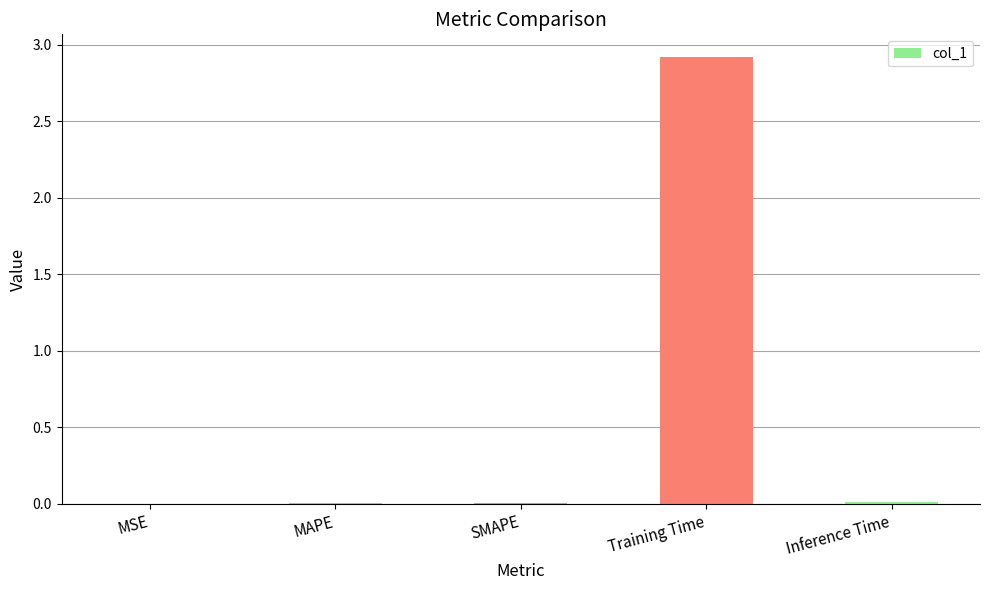

Between Training Time and MAPE, which is larger?

Training Time